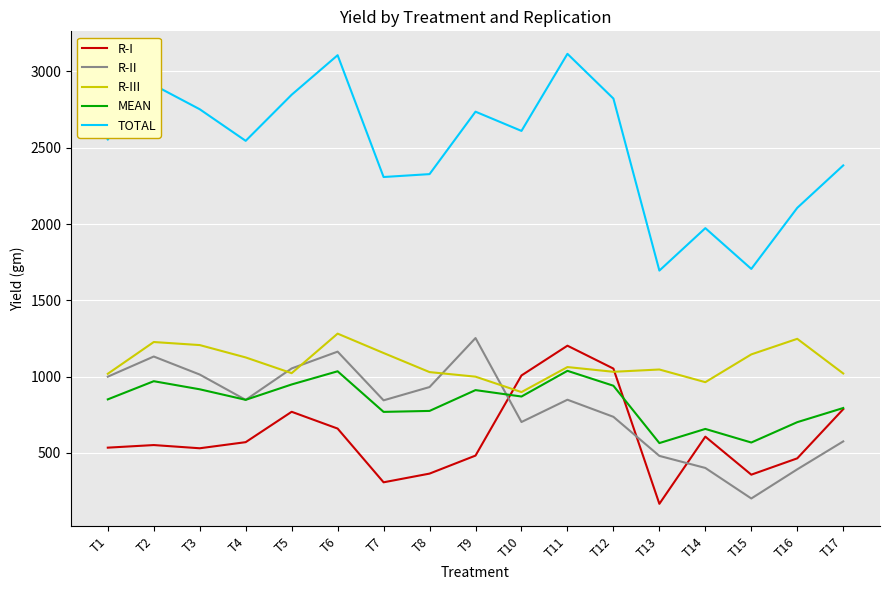

What is the difference between the highest and lowest values at T3?

2221.0